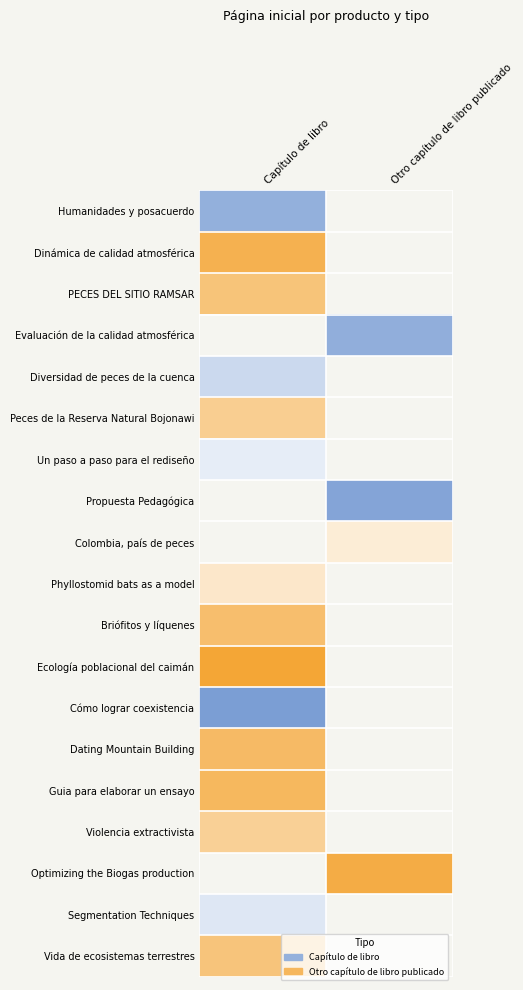

How many data points does each series have?

2